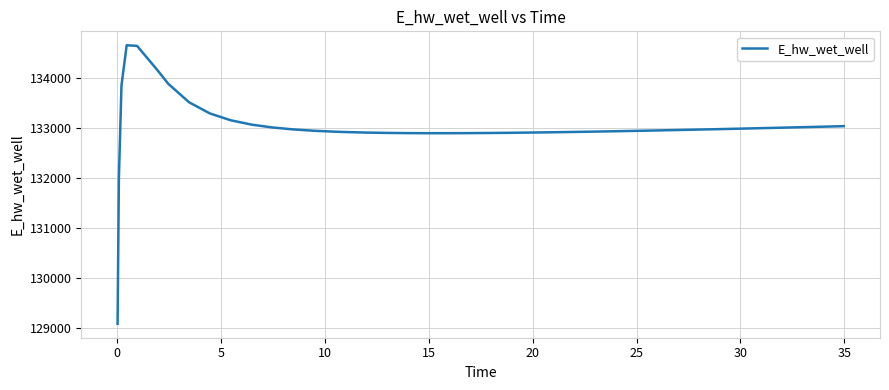

What is the difference between the maximum and minimum values?

5577.1